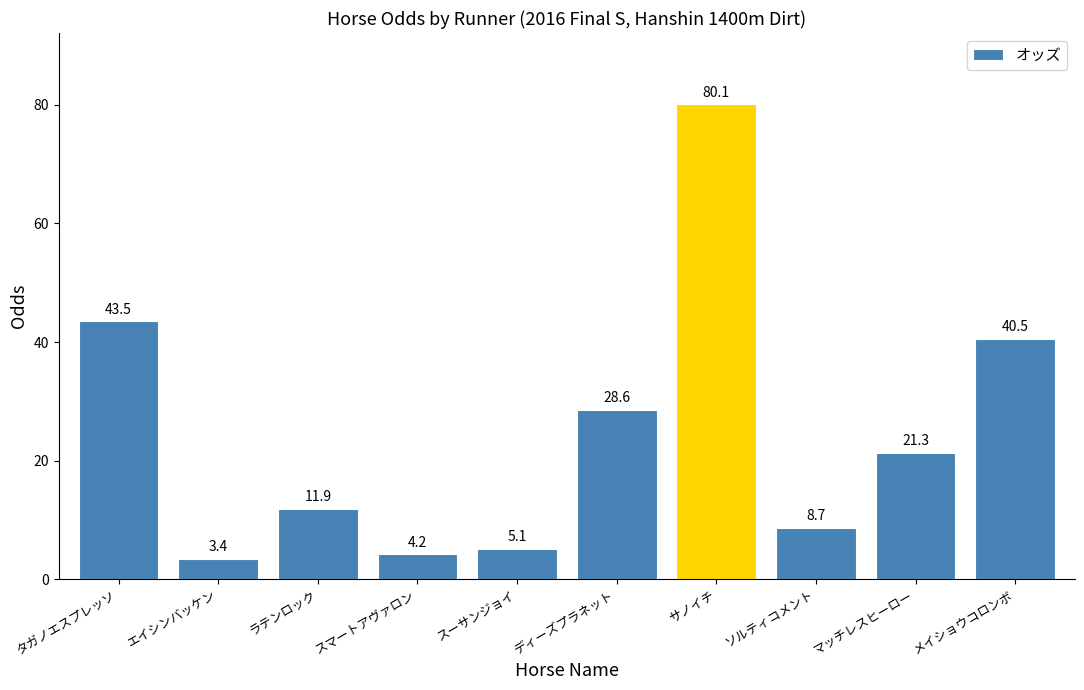

Approximately how many times larger is the value at スマートアヴァロン compared to タガノエスプレッソ?

0.1